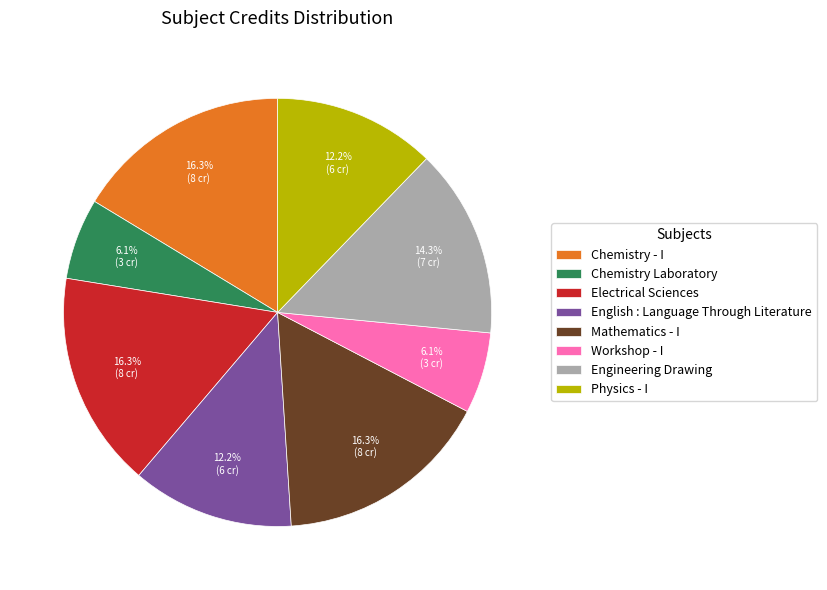

Combined, do Mathematics - I and English : Language Through Literature account for over 50%?

No